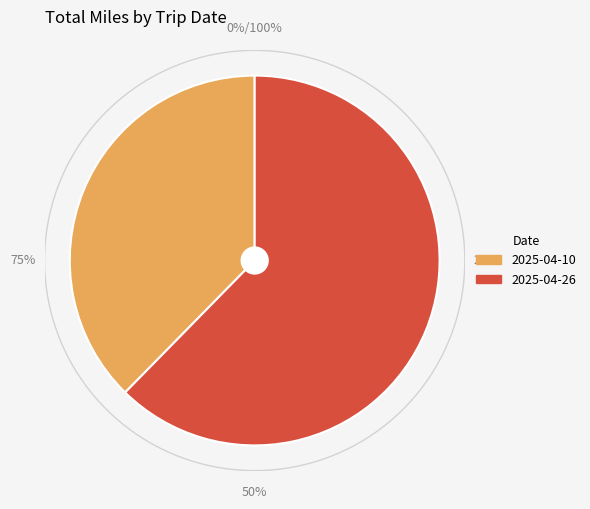

What percentage do 2025-04-10 and 2025-04-26 together represent?

100.0%